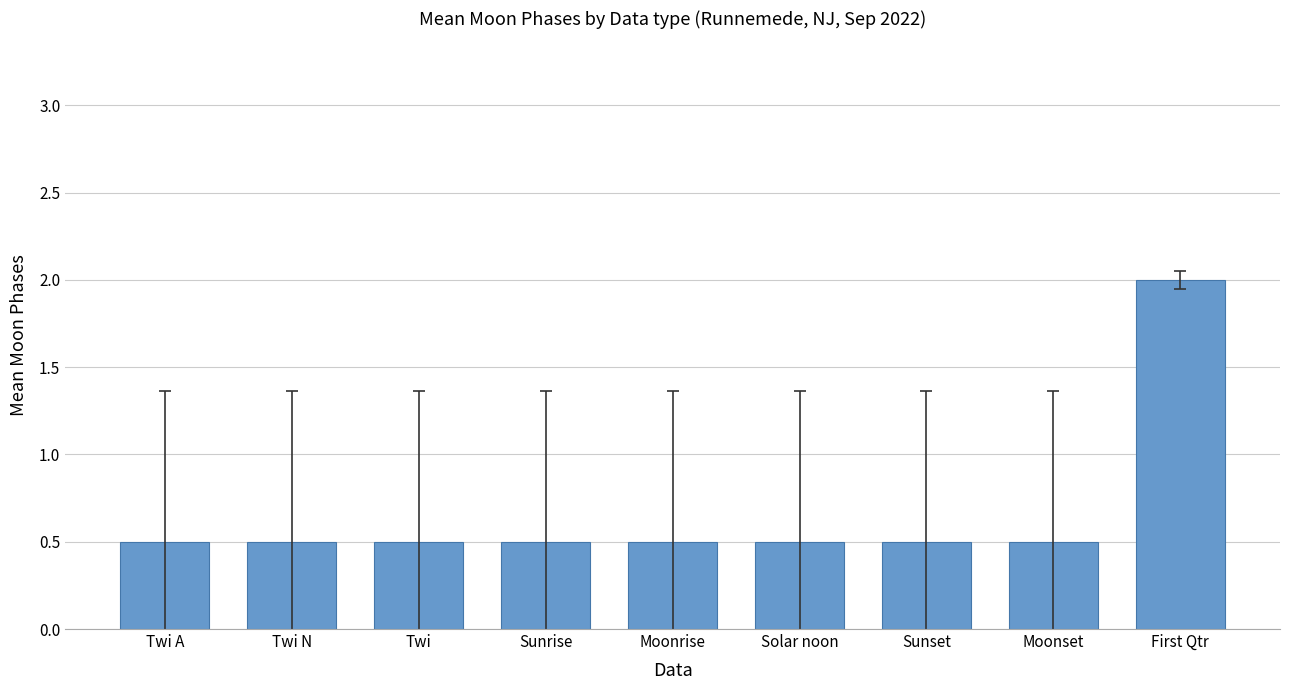

The value at Twi A is 0.5. True or false?

True